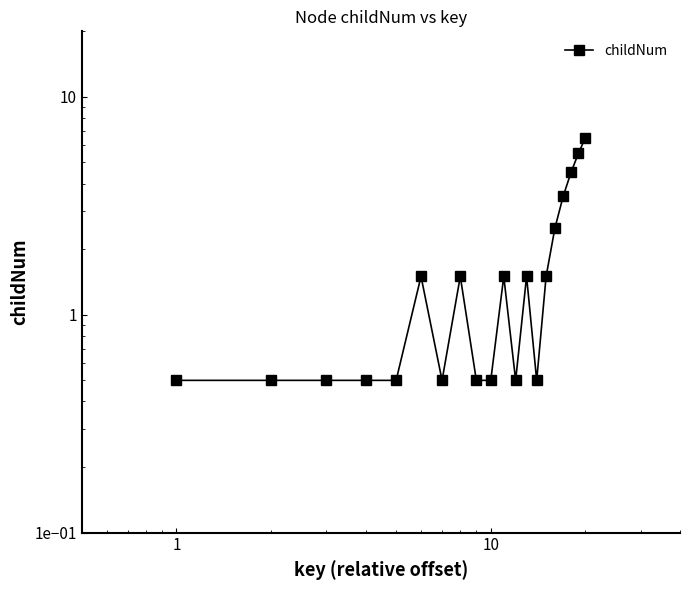

Reading left to right, extract all data points from this chart.

0.5	0.5	0.5	0.5	0.5	1.5	0.5	1.5	0.5	0.5	1.5	0.5	1.5	0.5	1.5	2.5	3.5	4.5	5.5	6.5